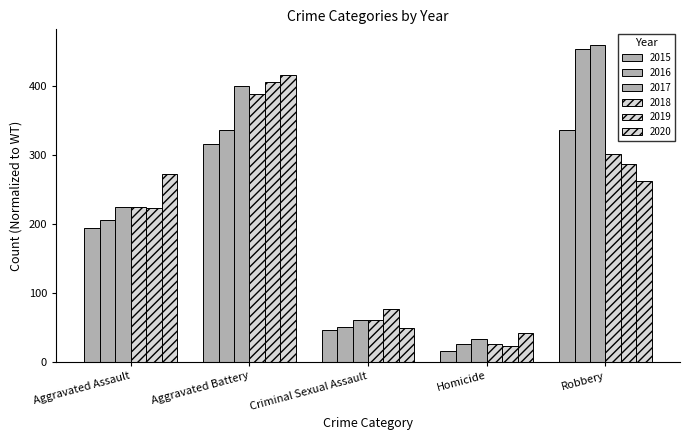

List the series in order of their peak value, highest first.

2017, 2016, 2020, 2019, 2018, 2015